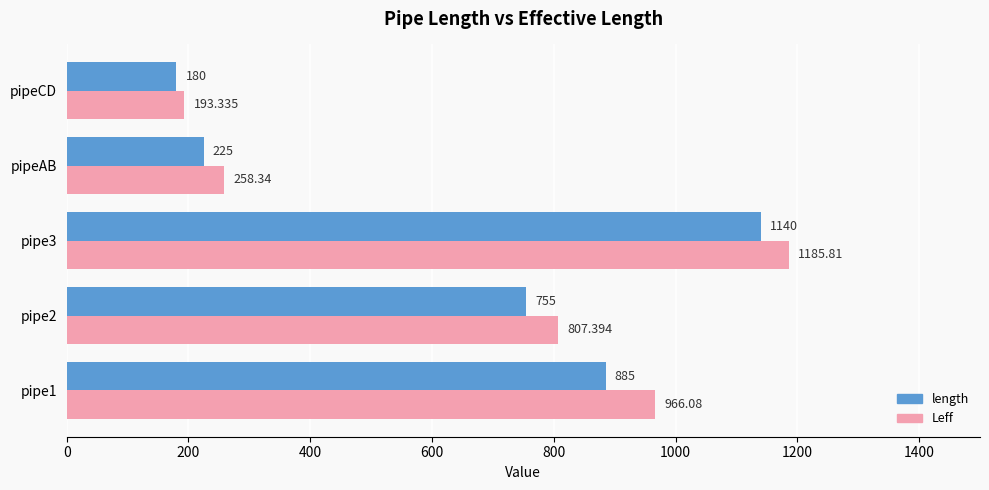

How many distinct data groups are displayed?

2